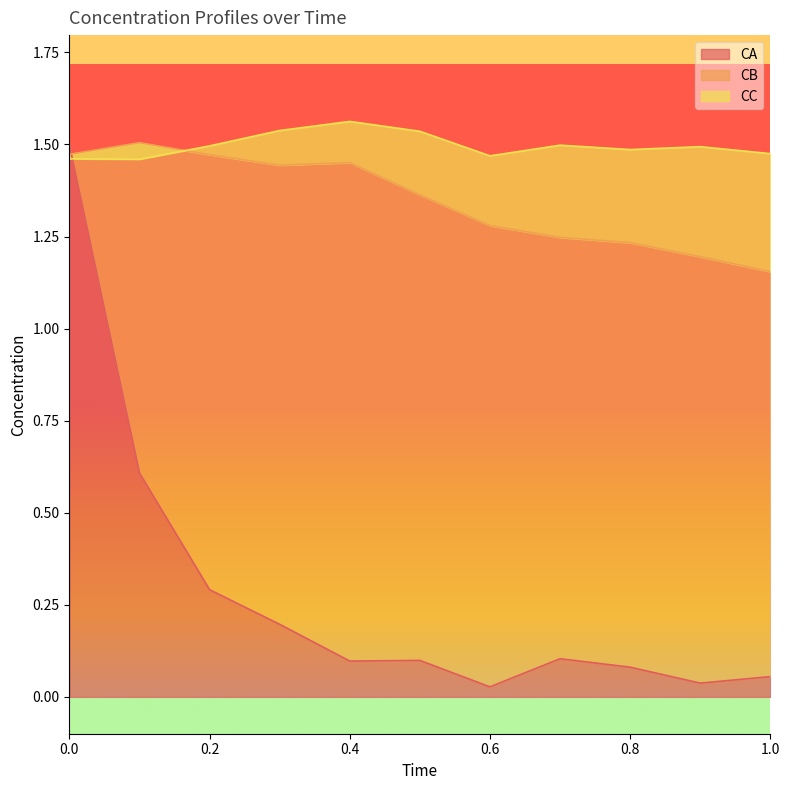

True or false: CA has a value of 0.3 at 0.2.

True